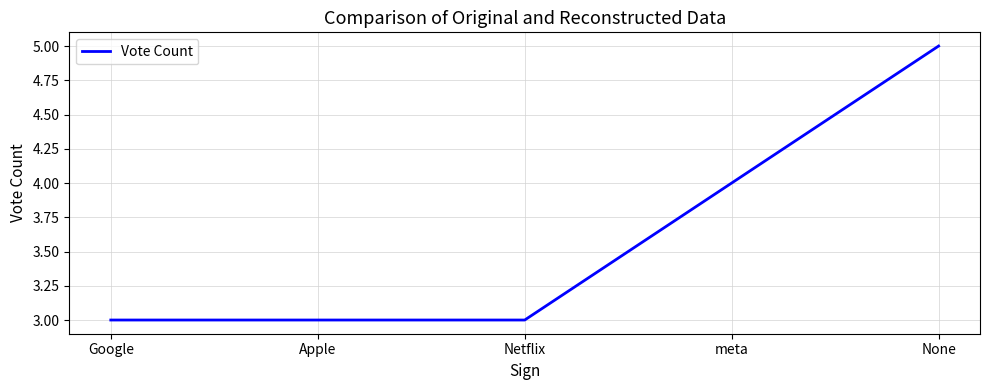

Reading left to right, list all the values displayed in this chart.

3	3	3	4	5